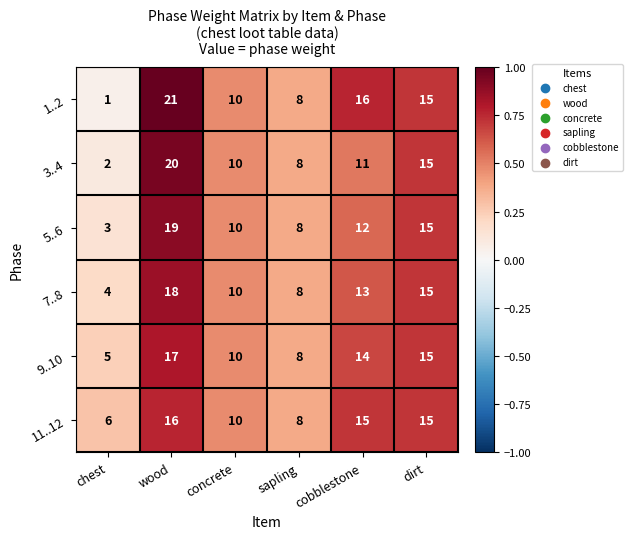

What is the difference between the maximum and second lowest values in the 1..2 series?

13